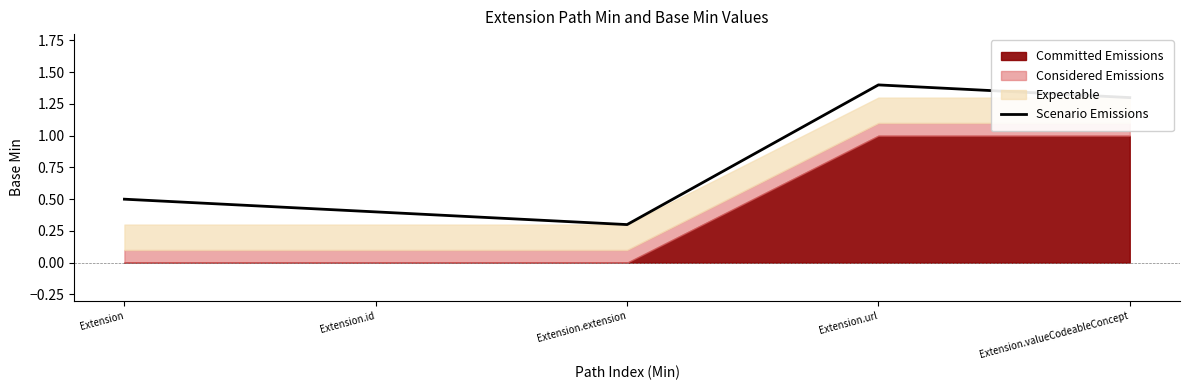

Reading right to left, what are all the values shown in this chart?

Extension.valueCodeableConcept=1.3	Extension.url=1.4	Extension.extension=0.3	Extension.id=0.4	Extension=0.5